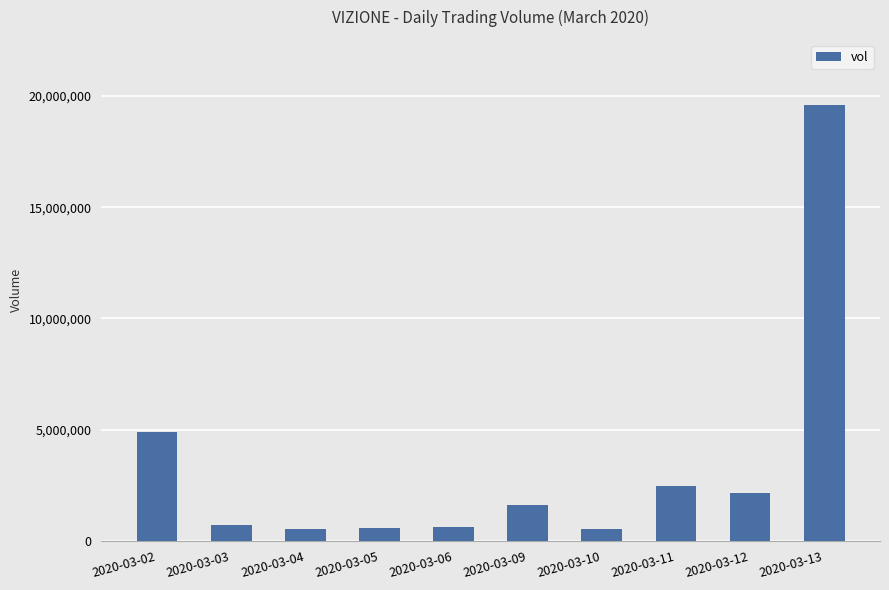

What is the sum of all values?

33692700